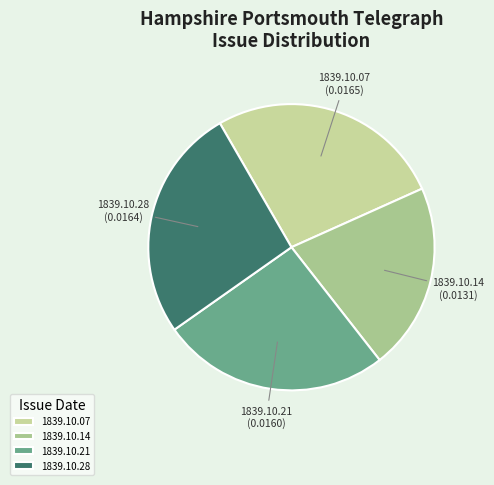

Does 1839.10.28 represent more than half of the total?

No